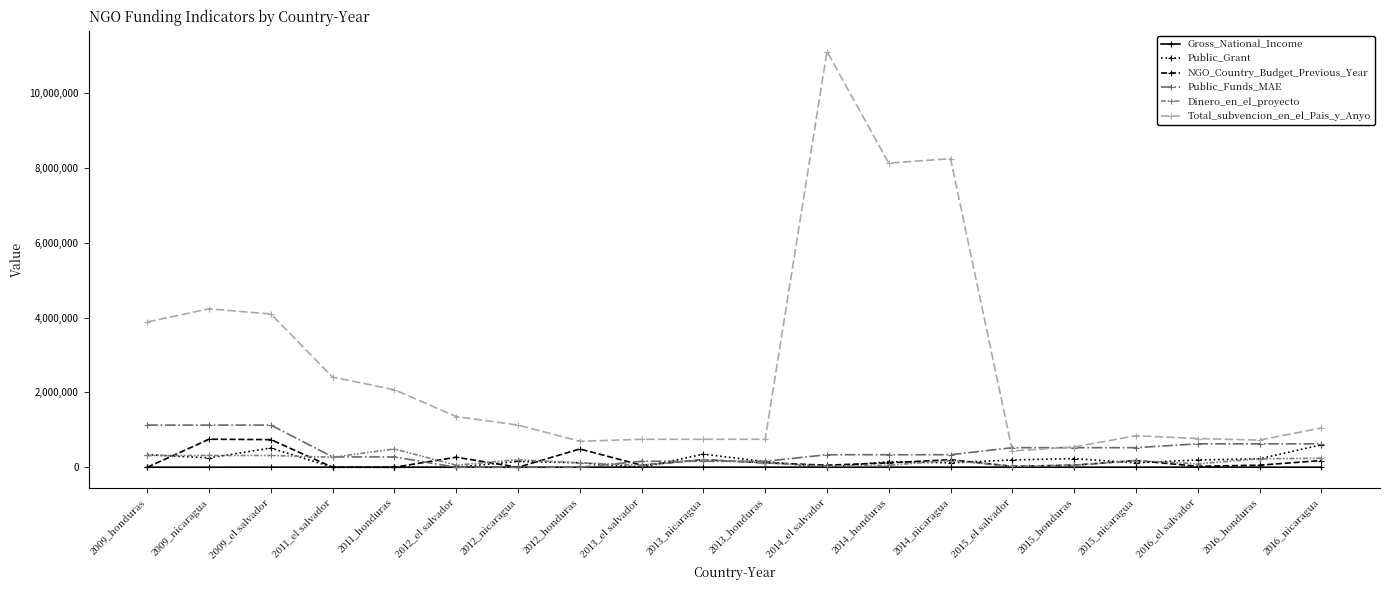

At which category is the sum across all series the highest?

2014_el salvador